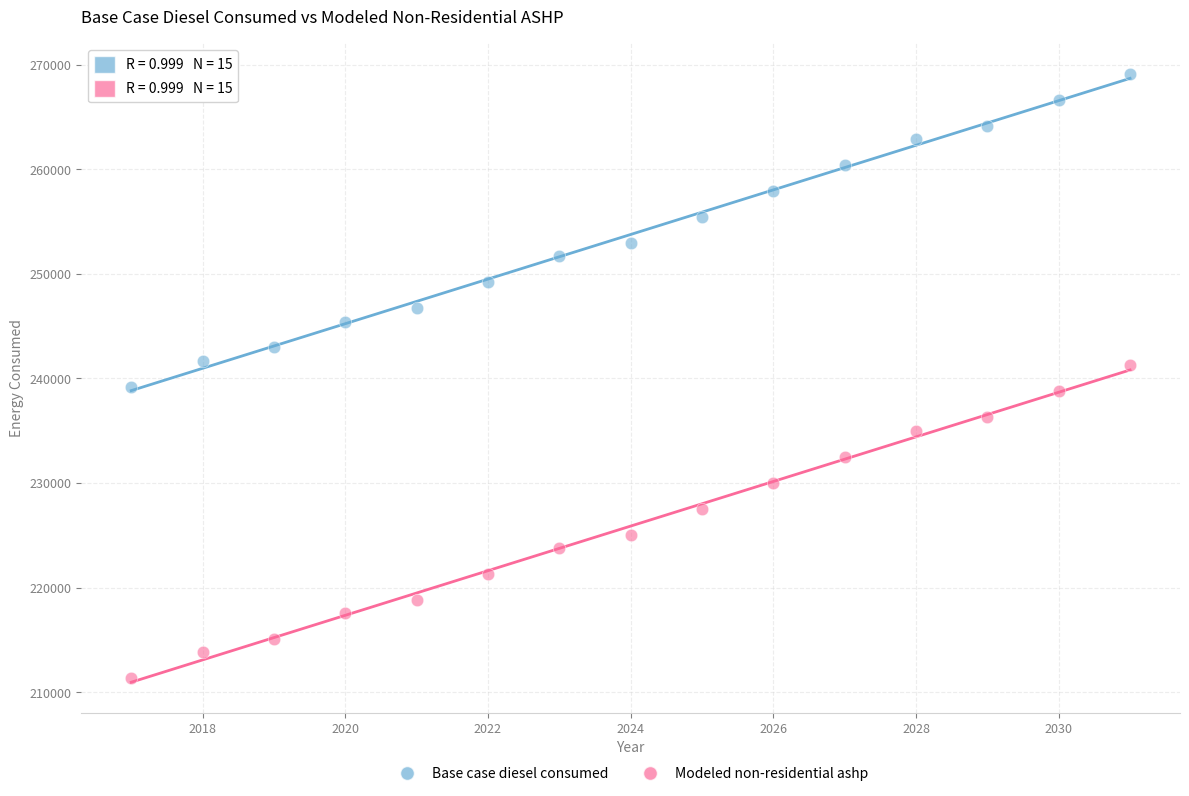

Across all data points, what is the range of Y values (max minus min)?

57780.6